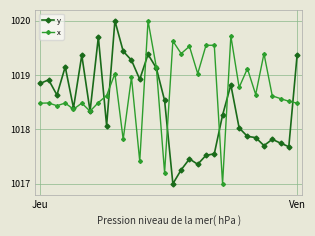

Count the number of data series in this chart.

2